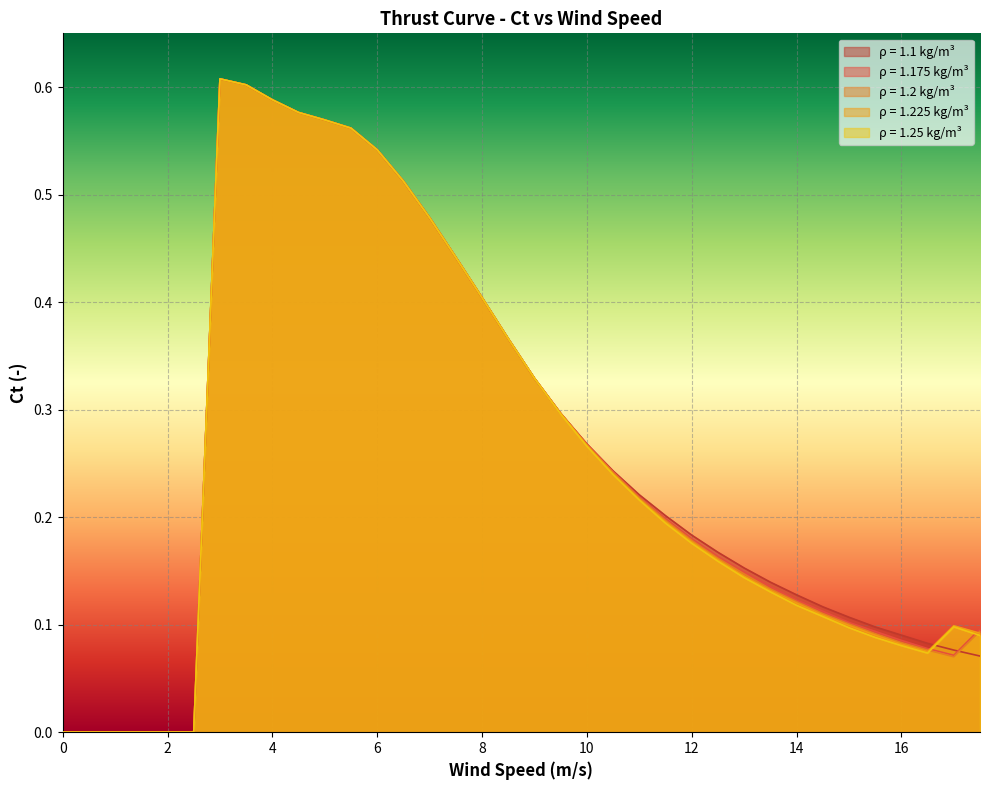

At which category is the sum across all series the highest?

3